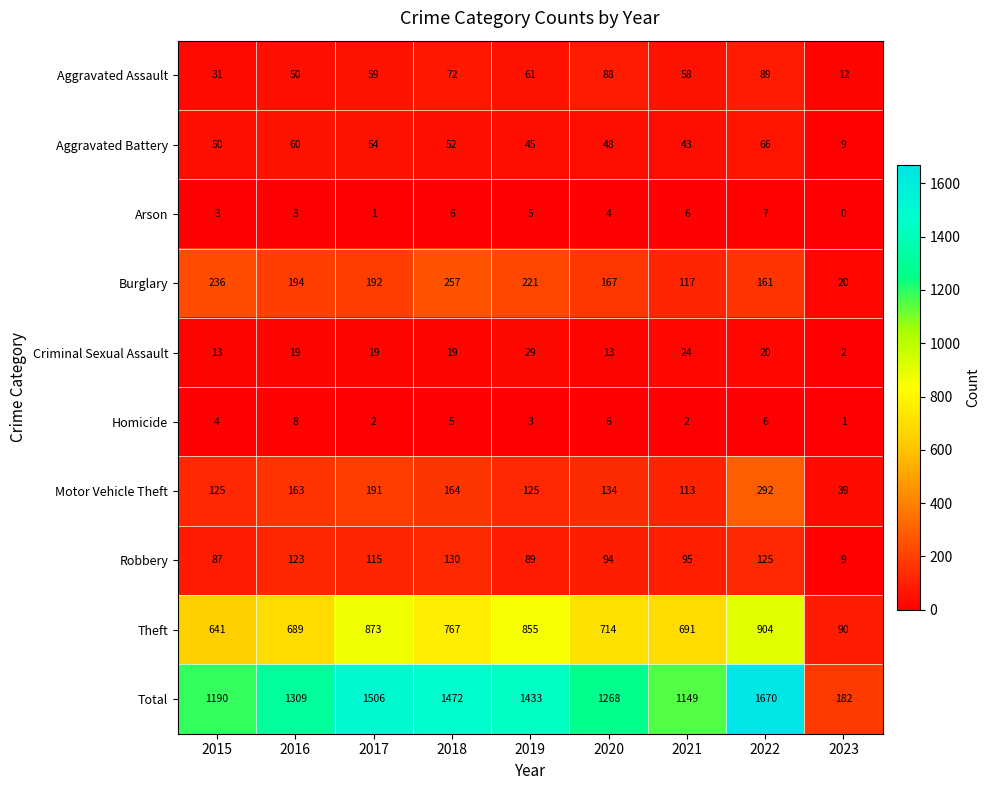

Rank the series at 2019 from lowest to highest value.

Homicide, Arson, Criminal Sexual Assault, Aggravated Battery, Aggravated Assault, Robbery, Motor Vehicle Theft, Burglary, Theft, Total